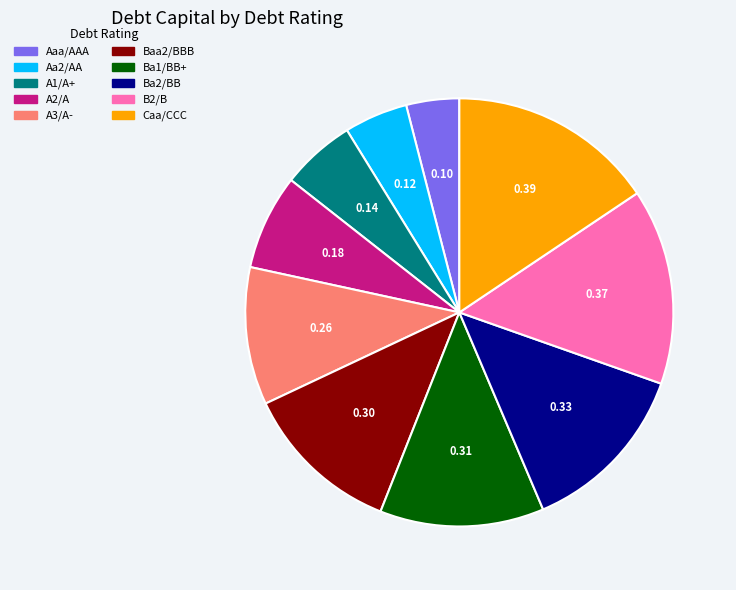

Between B2/B and Baa2/BBB, which is larger?

B2/B